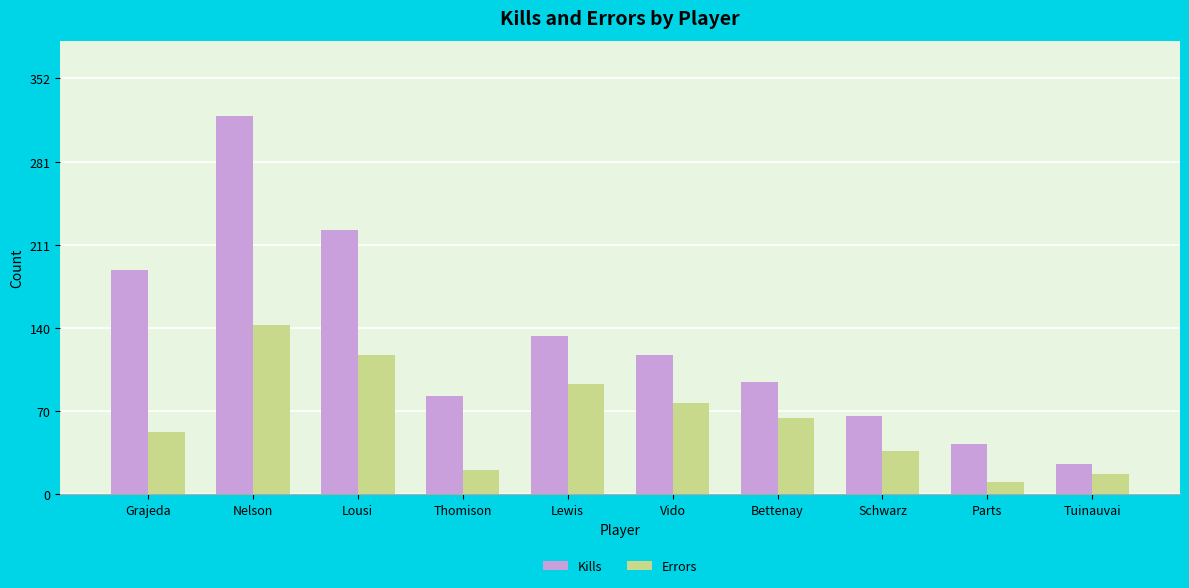

List the series in order of their overall mean, highest first.

Kills, Errors